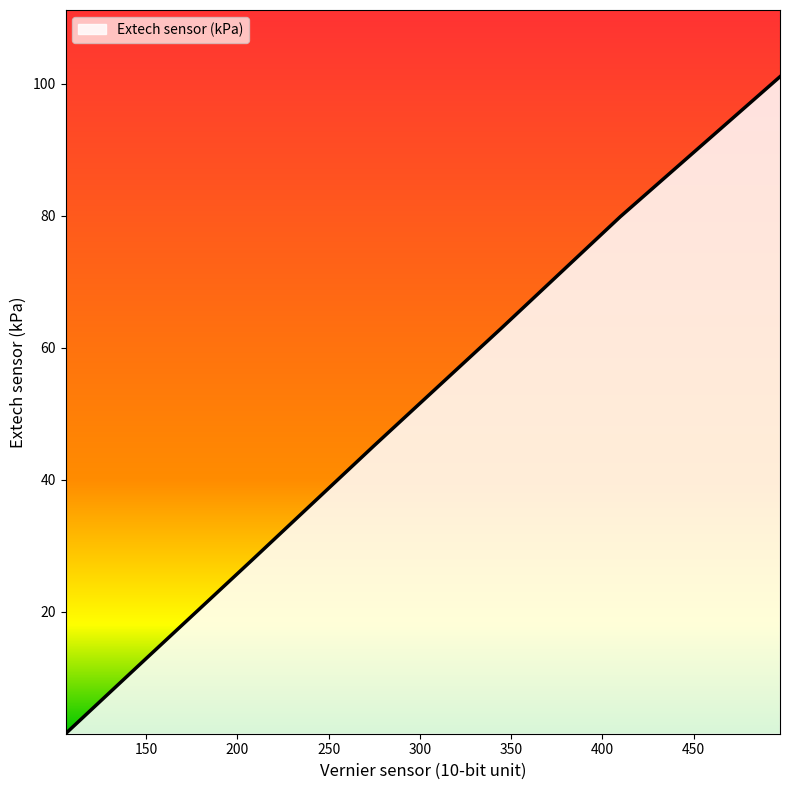

True or false: the data has more than 2 interior local peaks.

False